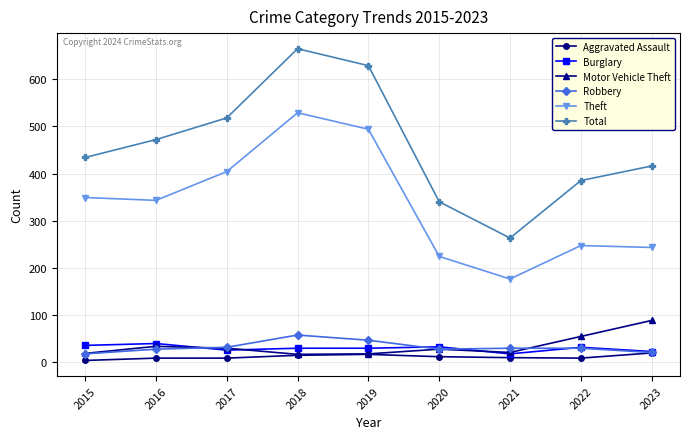

What is the difference between the Theft values at 2020 and 2023?

19